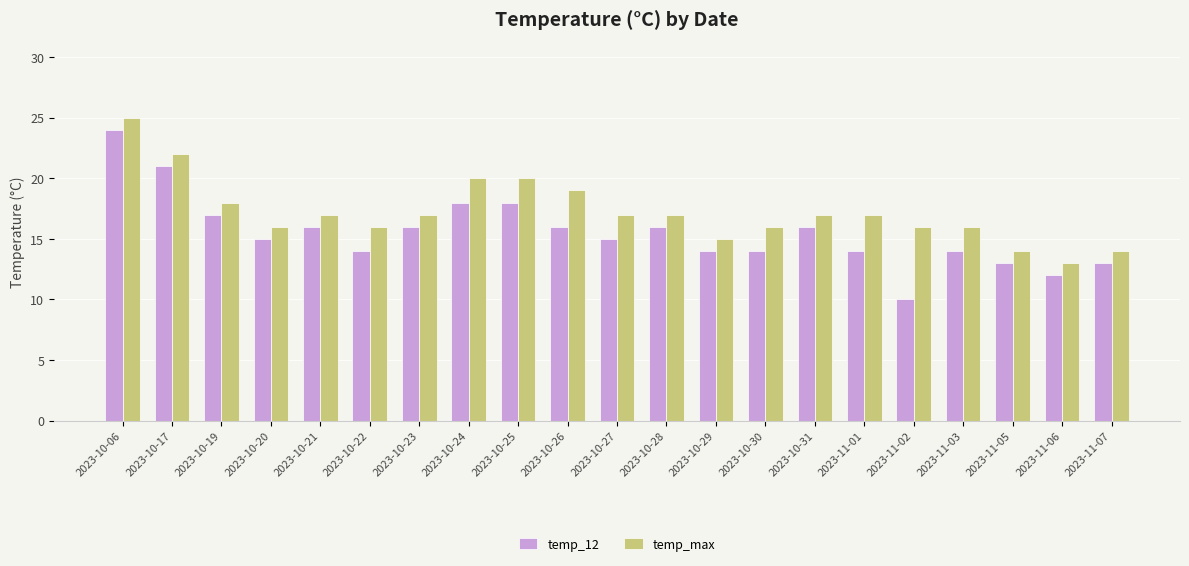

At which label does temp_12 reach its peak?

2023-10-06